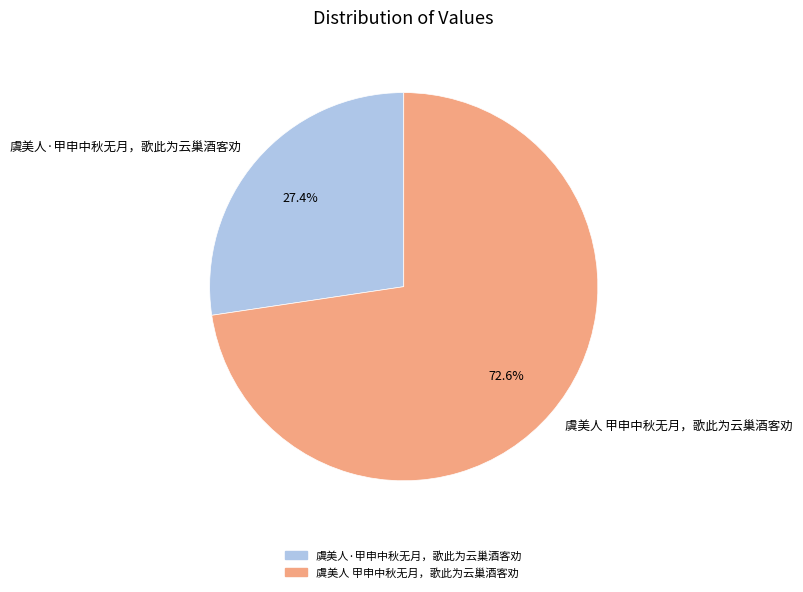

Rank the categories by value from highest to lowest.

虞美人 甲申中秋无月，歌此为云巢酒客劝, 虞美人·甲申中秋无月，歌此为云巢酒客劝